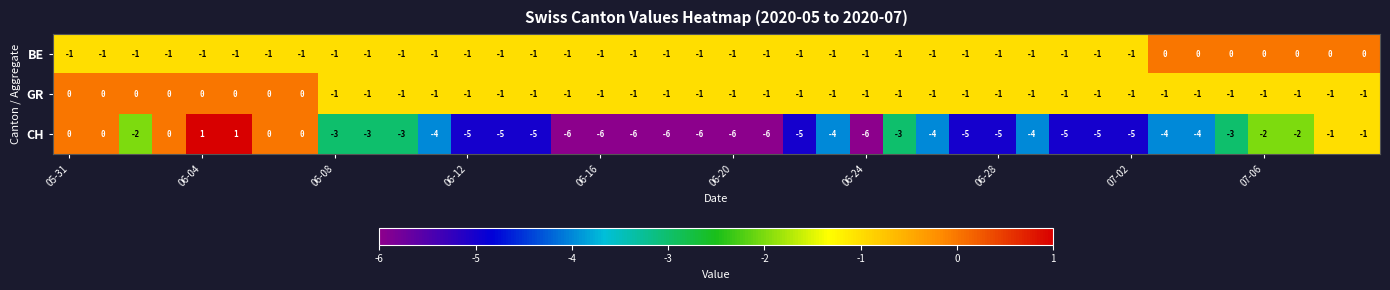

What is the minimum value shown in the chart?

-6